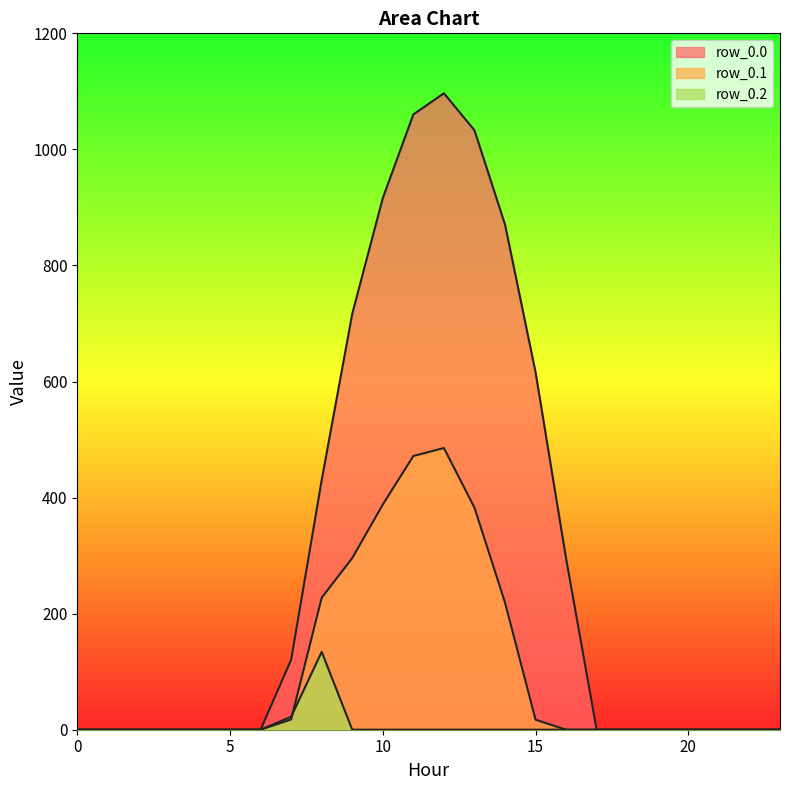

What is the sum of all row_0.1 values?

2505.4